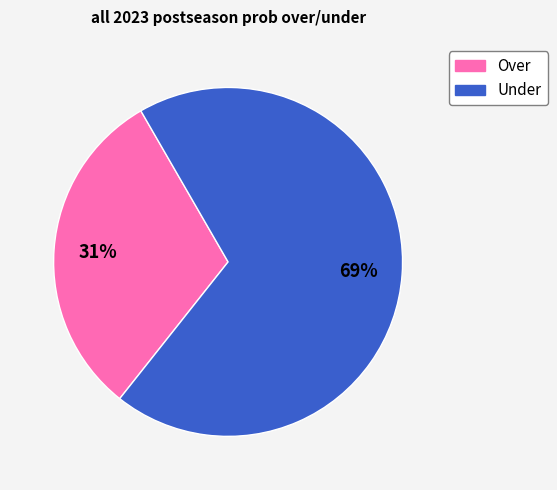

To the nearest percent, what is the difference between the largest and smallest slice percentages?

38%